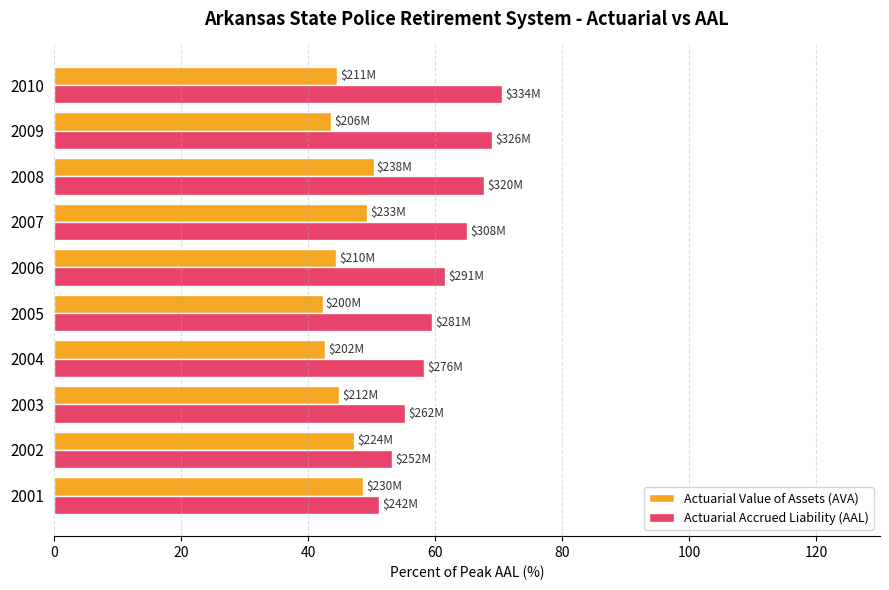

At how many categories does at least one series exceed 63?

4